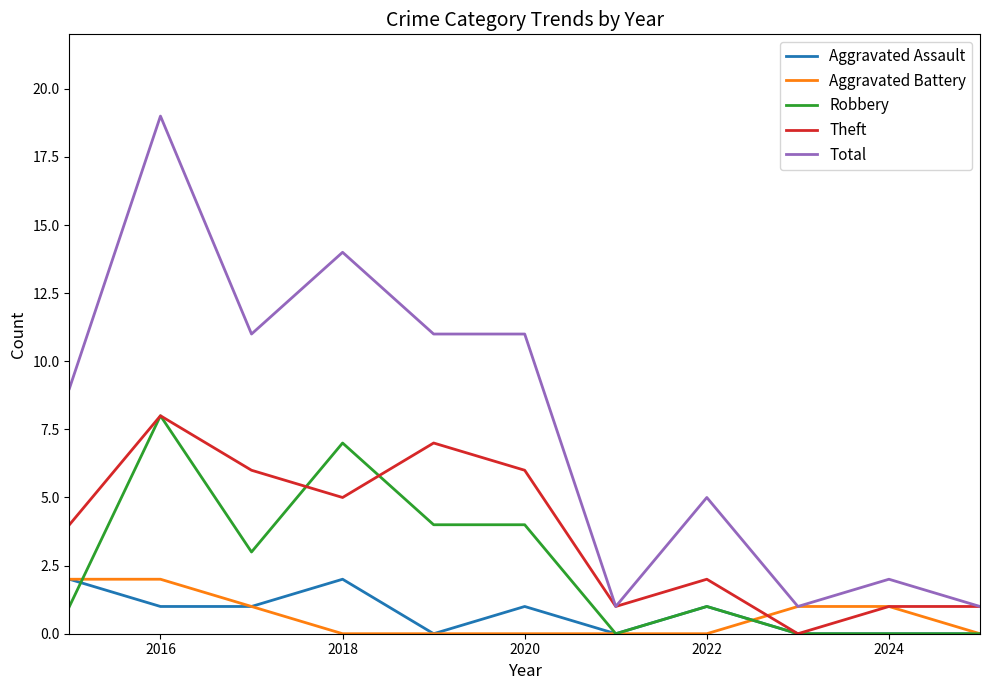

What is the greatest value displayed?

19